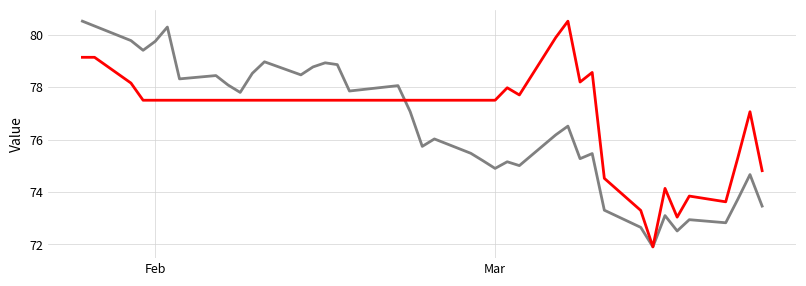

What is the maximum value shown in the chart?

80.5